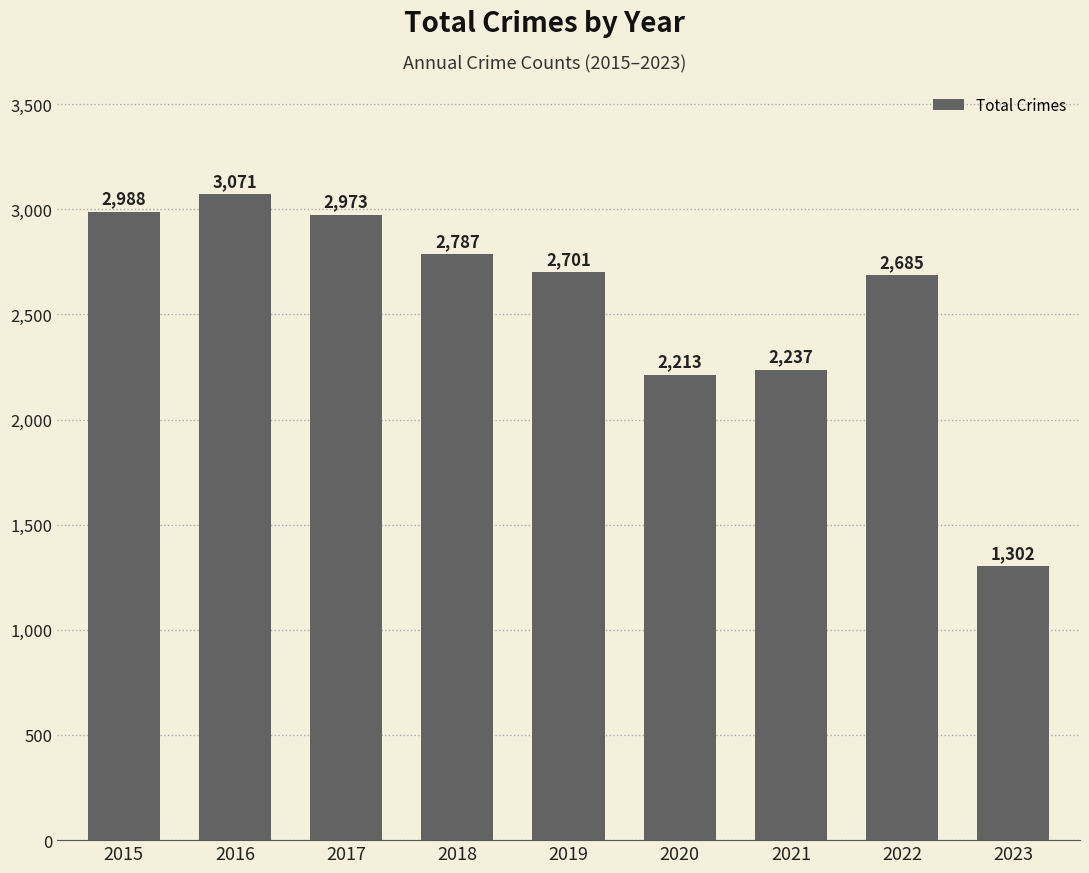

How many distinct data groups are displayed?

1